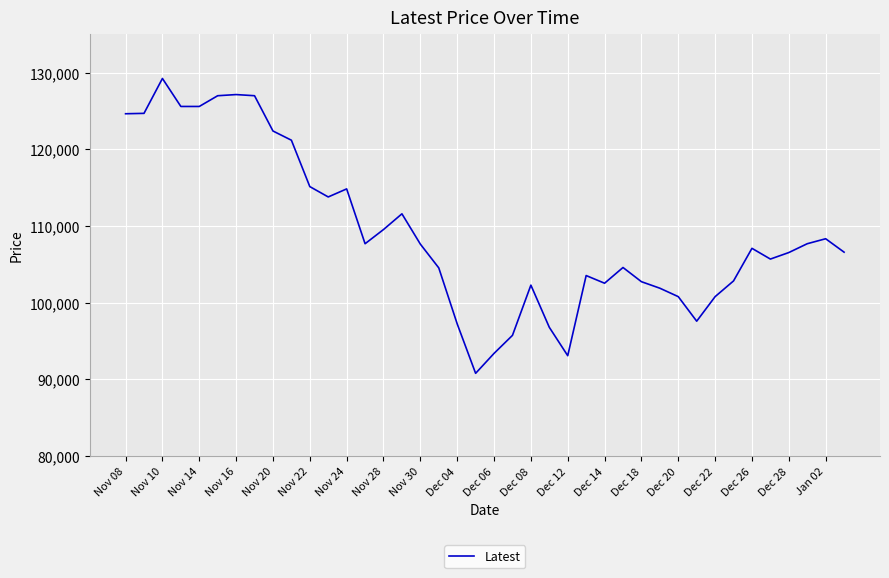

What is the smallest value displayed?

90800